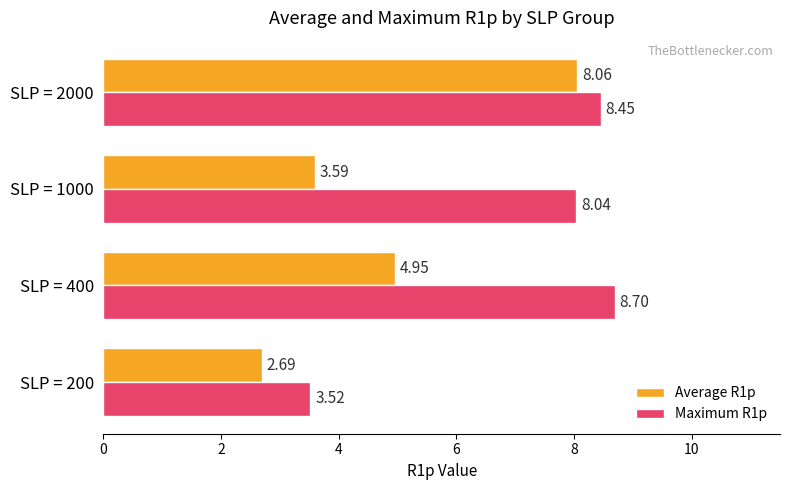

List the series in order of their peak value, lowest first.

Average R1p, Maximum R1p